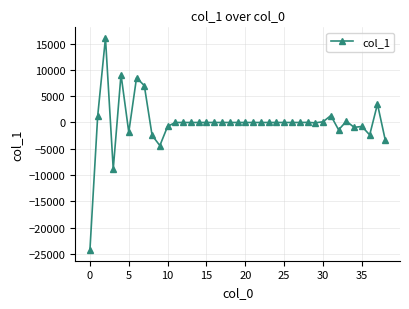

What is the value of the 39th point from the left?

-3320.2